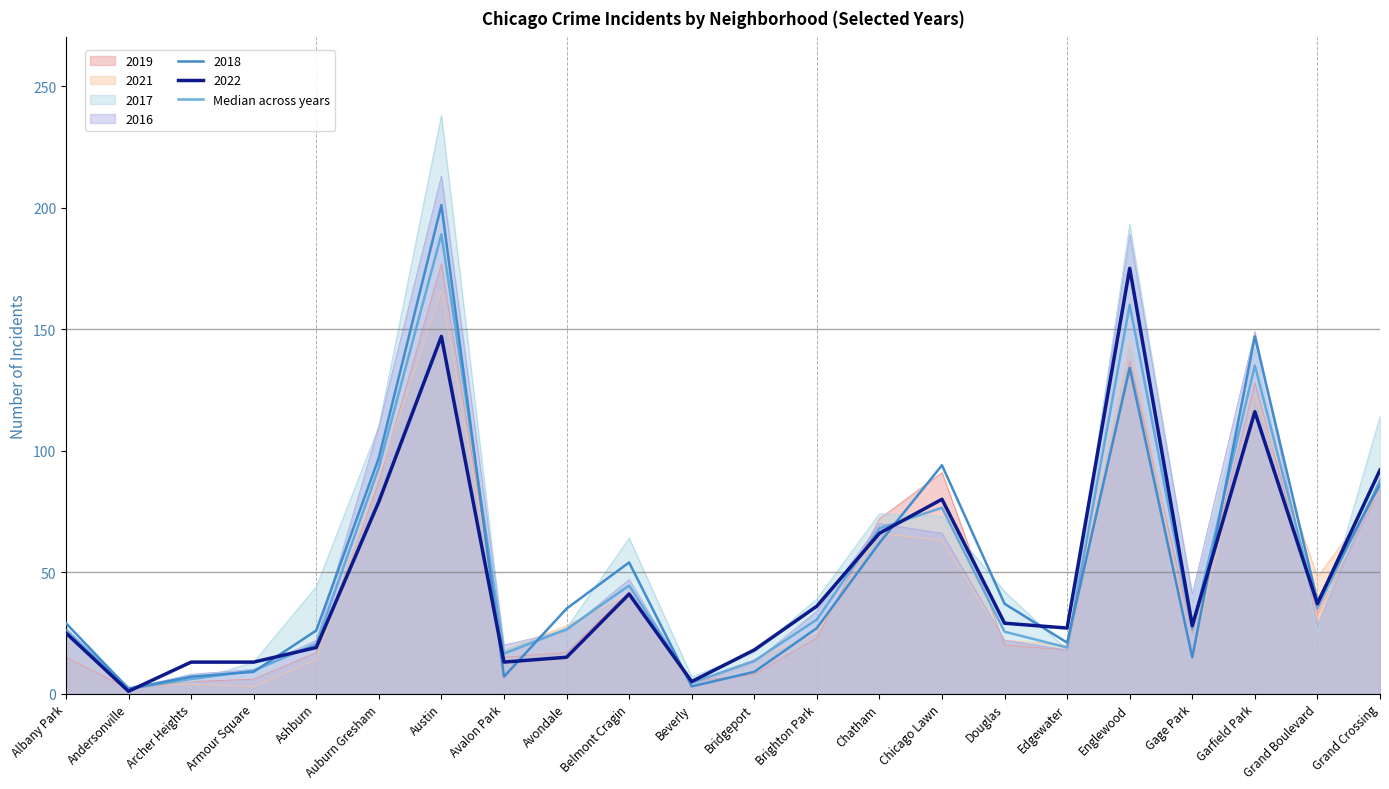

The value at Chicago Lawn is 16.3. True or false?

False